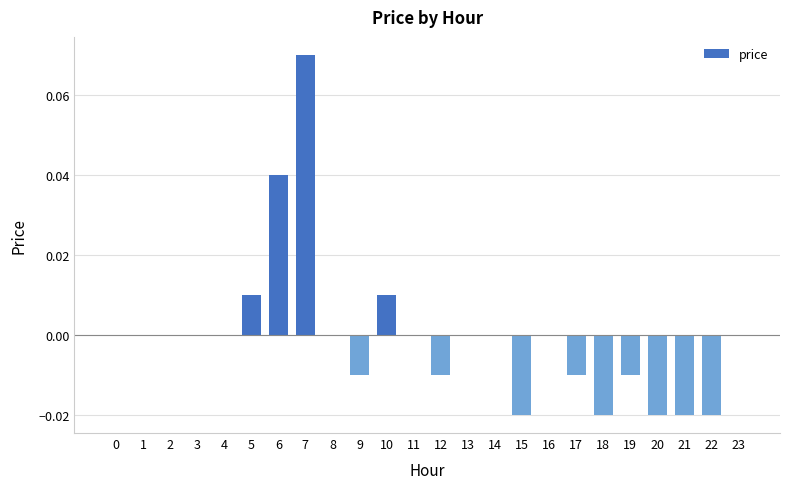

Which label corresponds to the largest value in the chart?

7